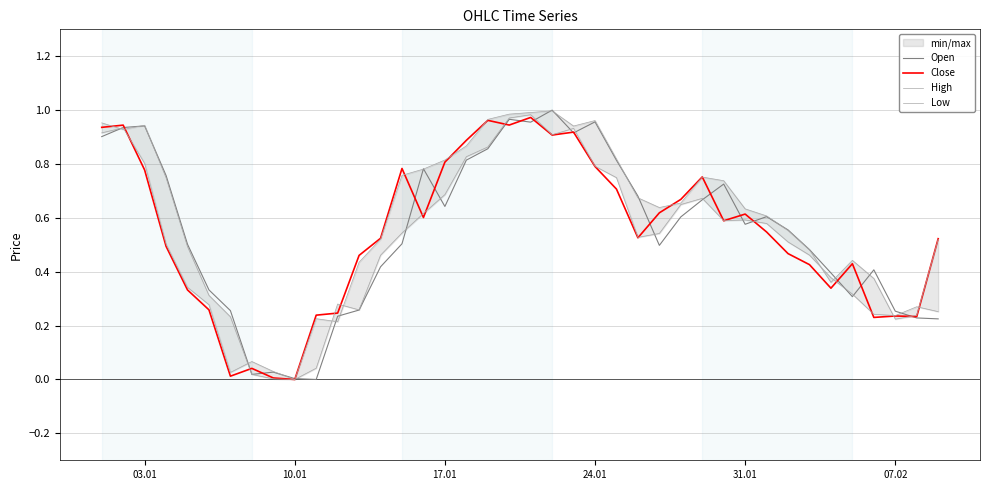

How many interior local peaks does the Low series have?

8